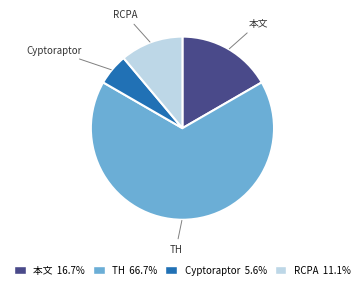

True or false: RCPA accounts for 18% of the total.

False